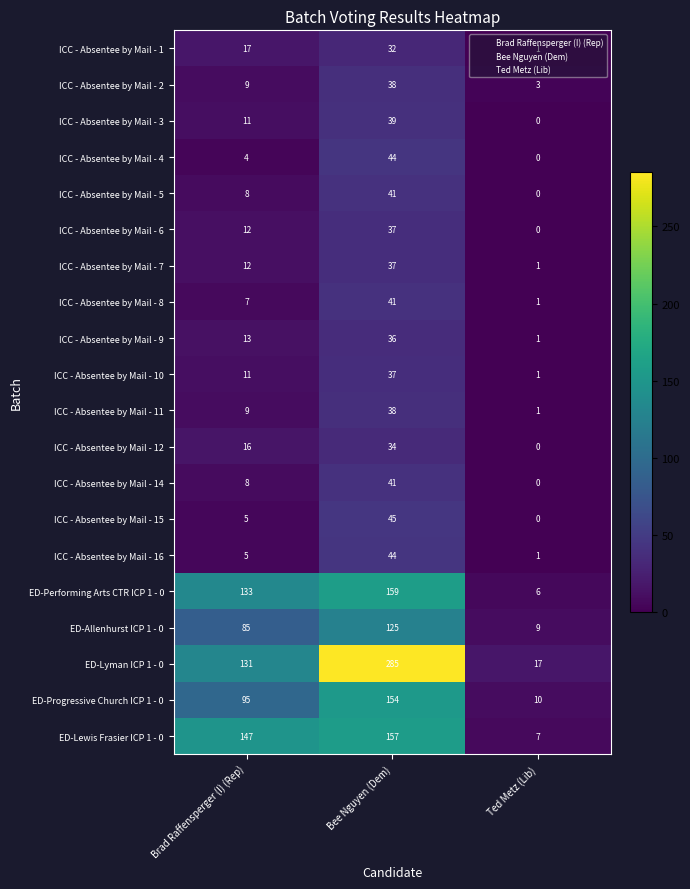

Which category has the lowest value in the ICC - Absentee by Mail - 14 series?

Ted Metz (Lib)